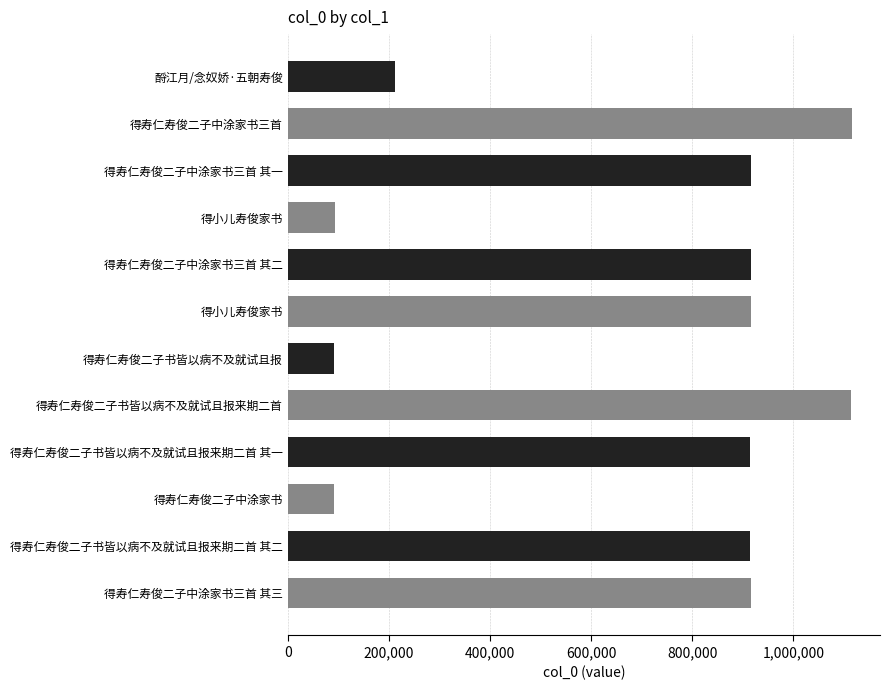

What is the difference between the second highest and minimum values?

1023587